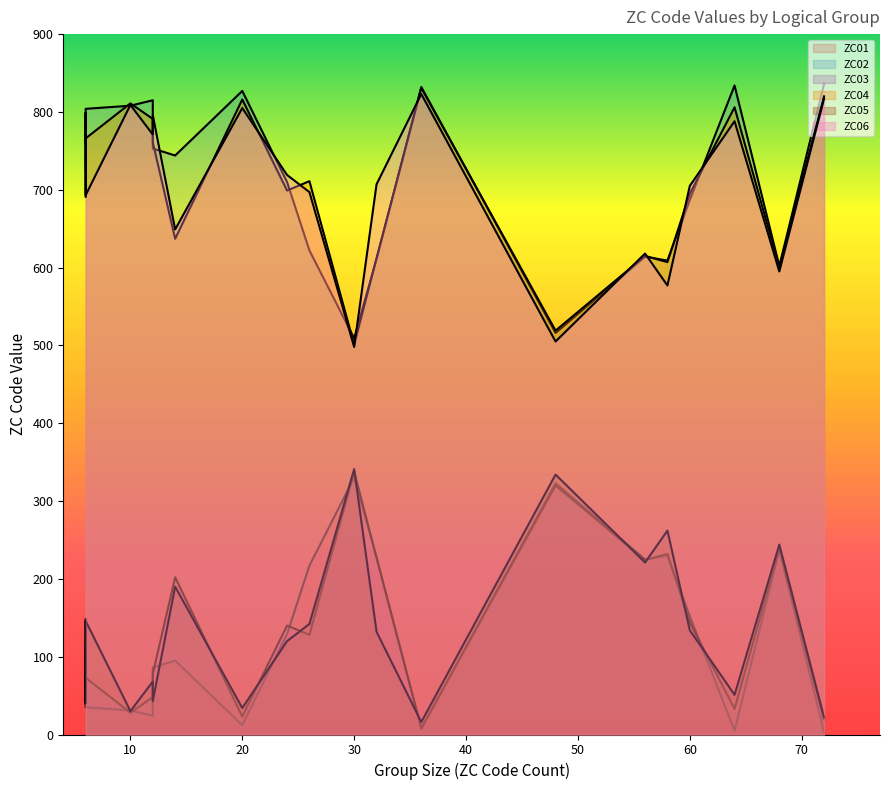

The ZC05 series shows 34 at NO.10. True or false?

True